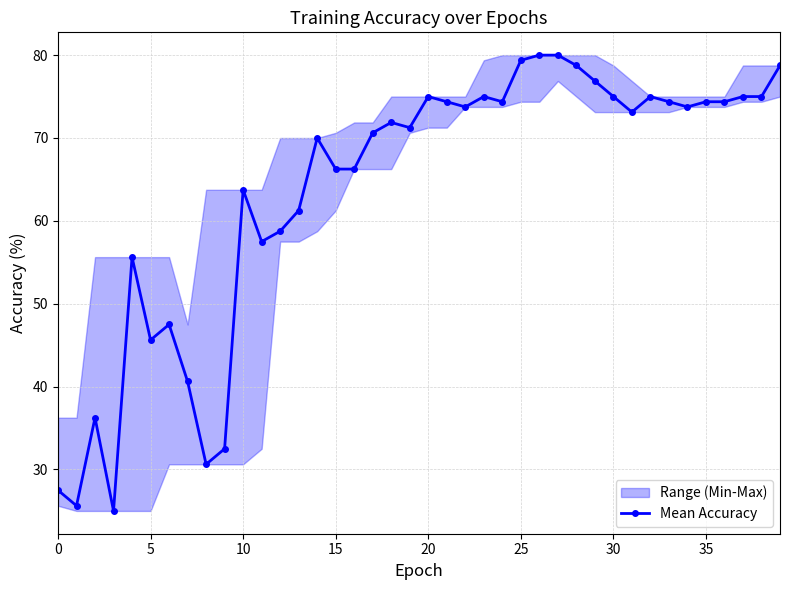

True or false: Mean Accuracy has more than 1 interior local peaks.

True